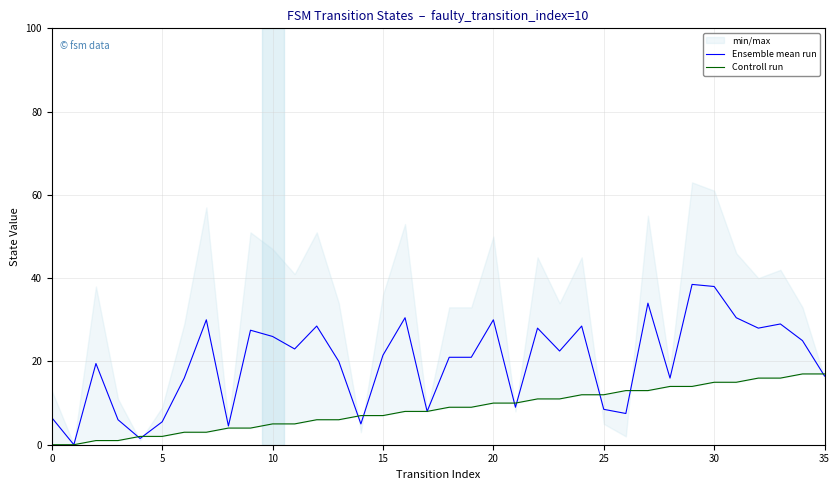

At 14, list the series in order from largest to smallest.

Controll run, Ensemble mean run